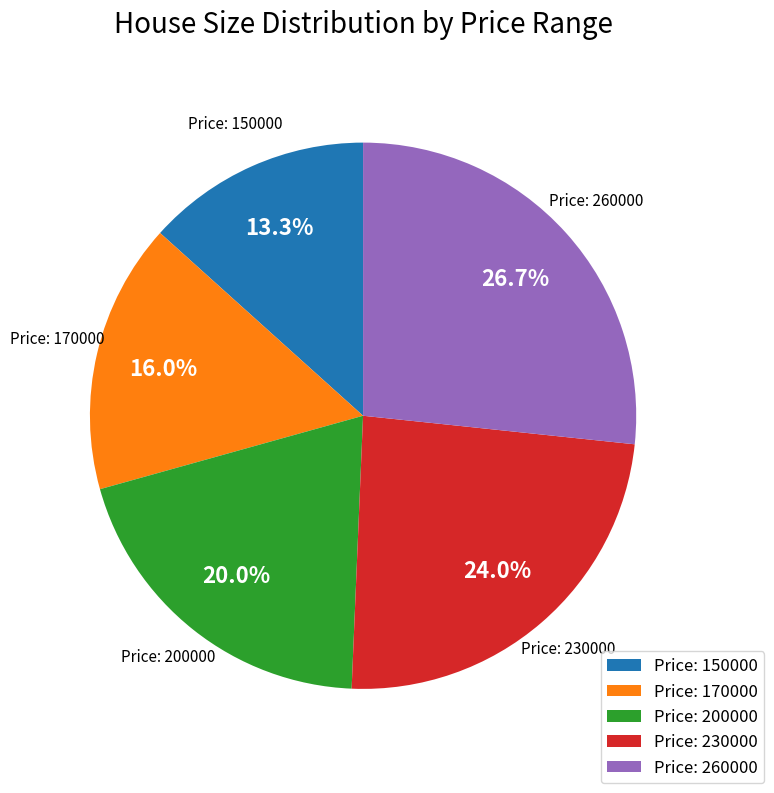

Which has a higher value, Price: 170000 or Price: 260000?

Price: 260000